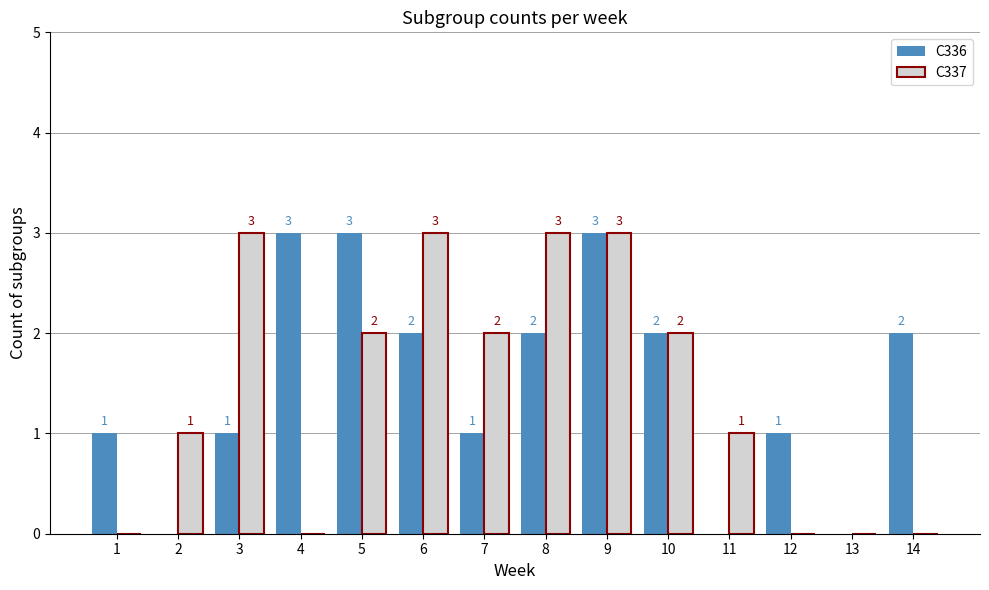

Where does the C336 series first go above 2?

4